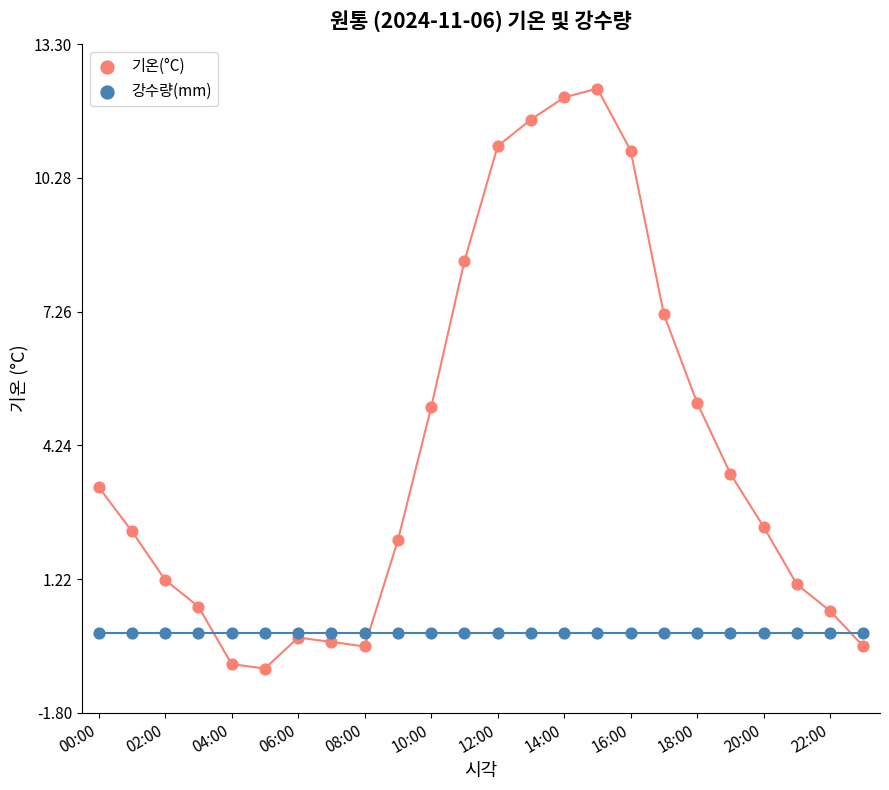

Which series reaches the maximum Y coordinate?

기온(°C)